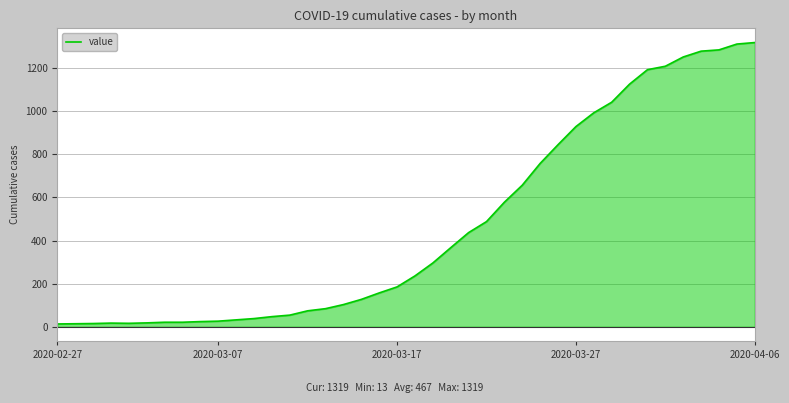

How many distinct data groups are displayed?

1